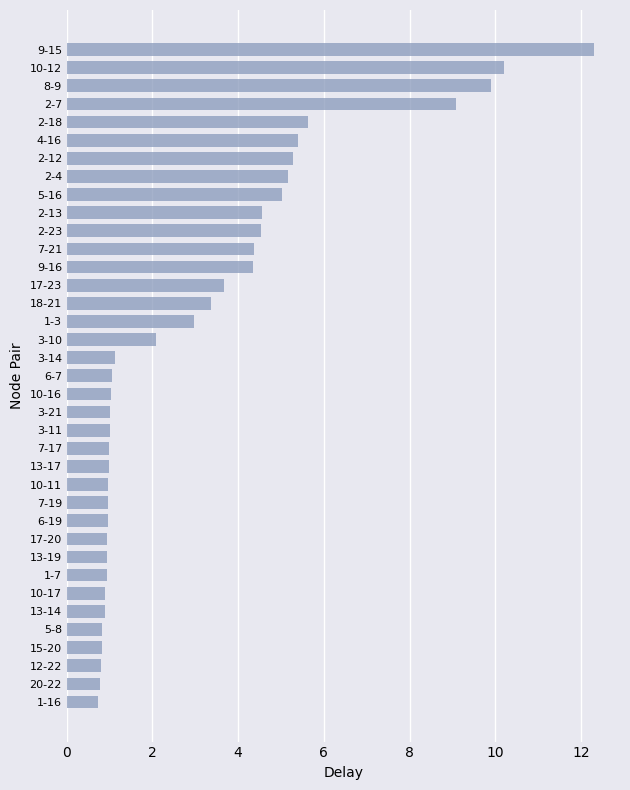

At which category does the chart reach its peak across all series?

9-15